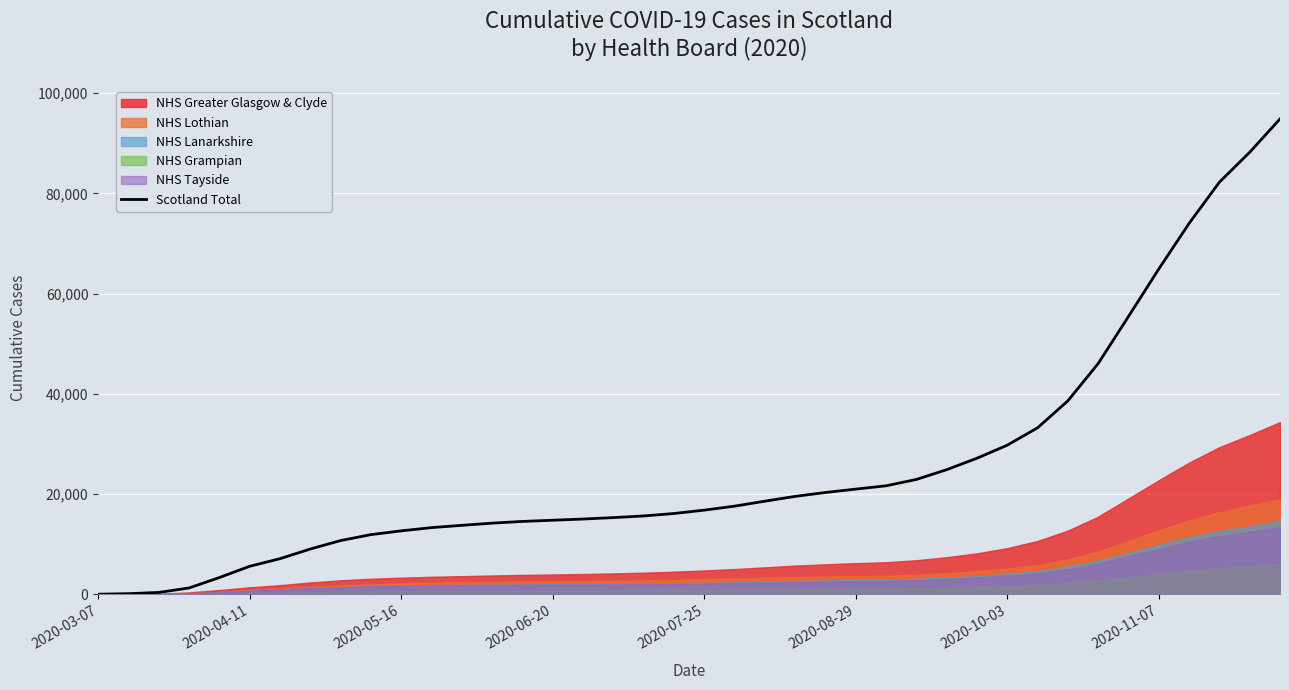

What is the highest value of the Scotland Total series?

94838